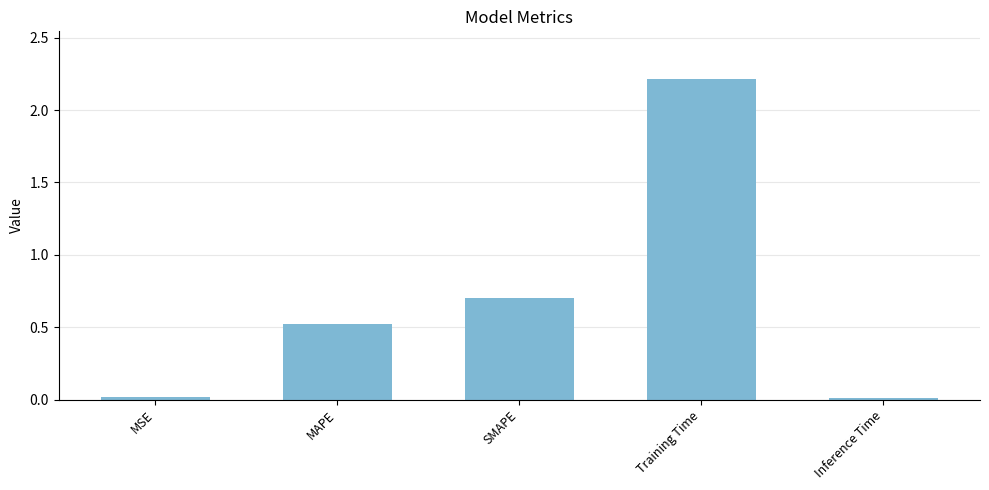

What is the greatest value displayed?

2.2